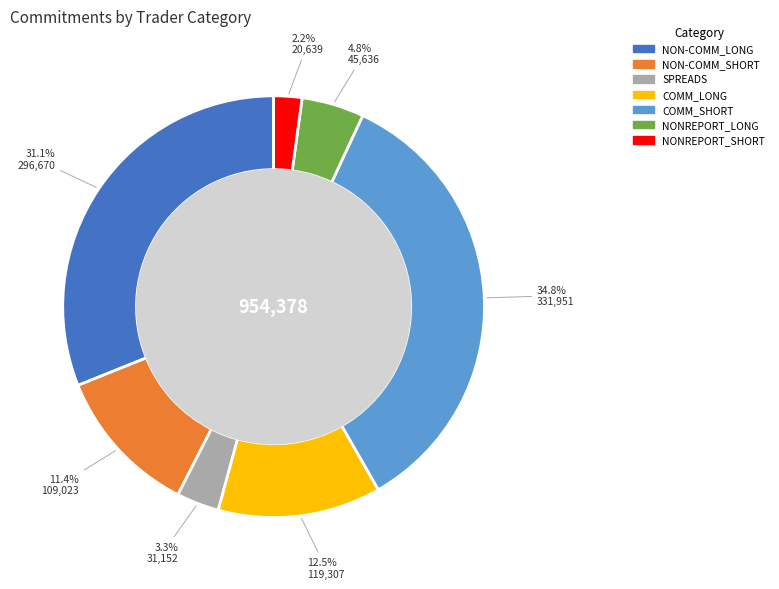

Is there a majority slice in this chart?

No